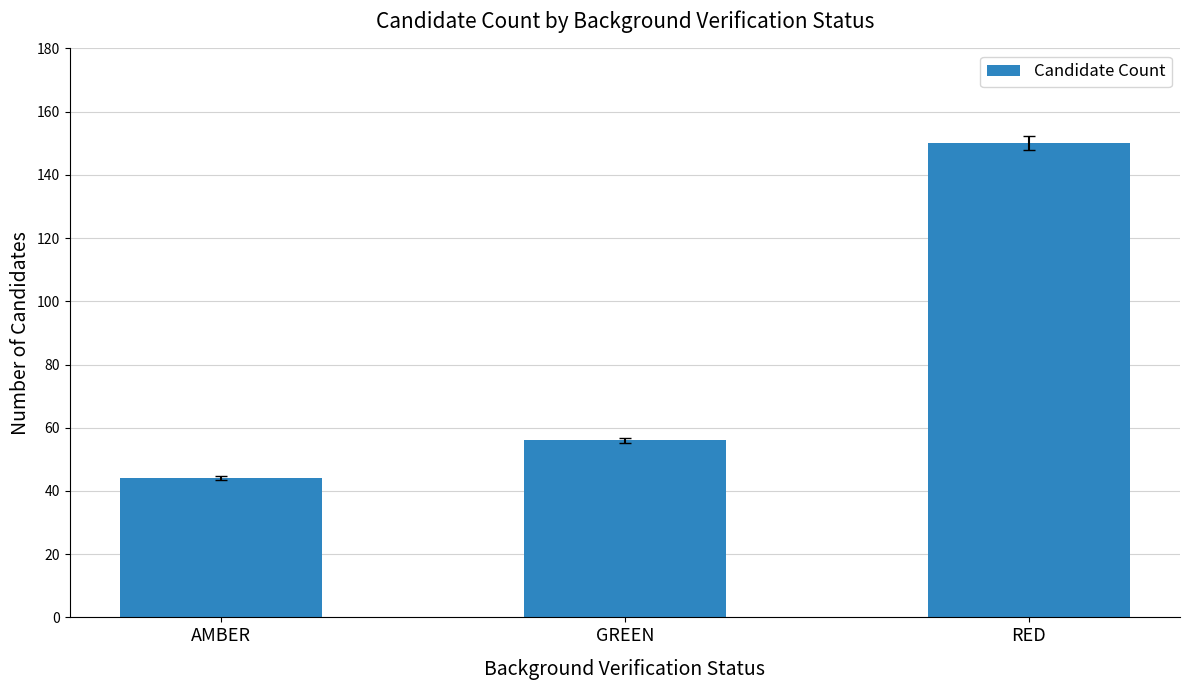

What is the change in value from GREEN to RED?

+94